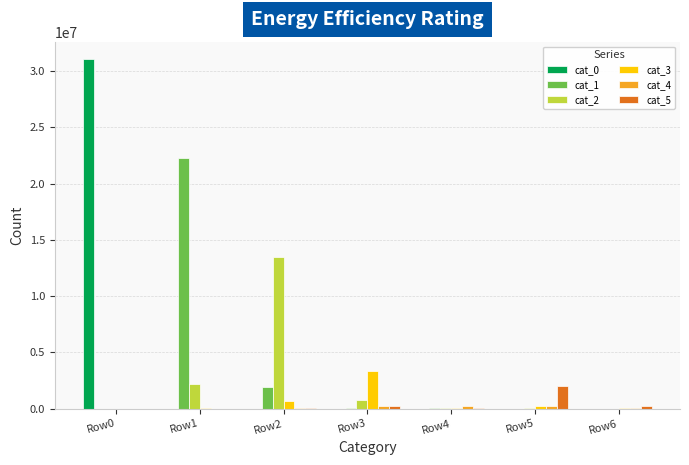

Are the bars horizontal?

No